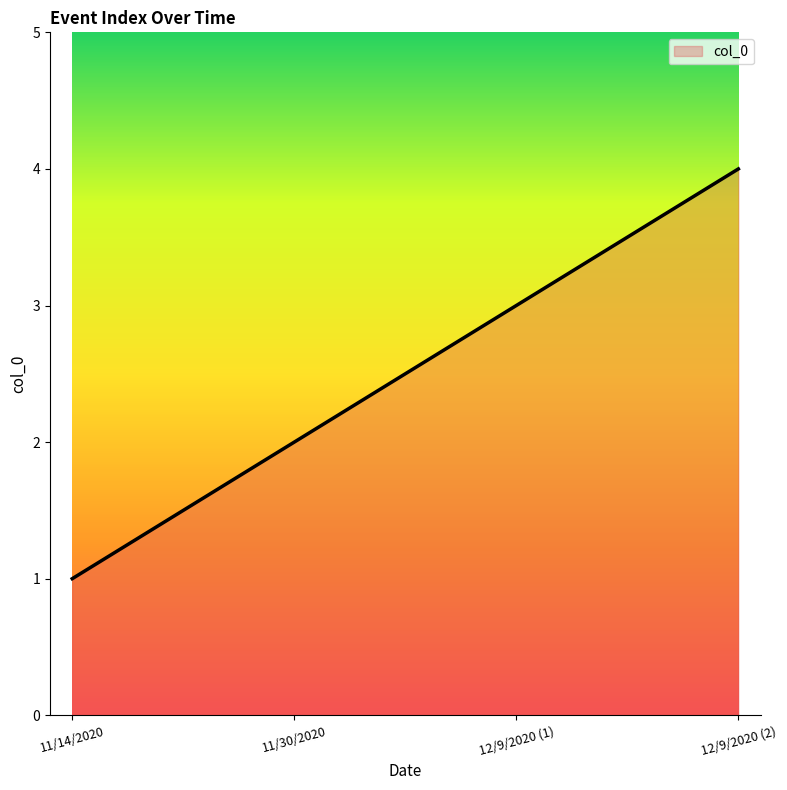

What position from the left is 11/30/2020?

2